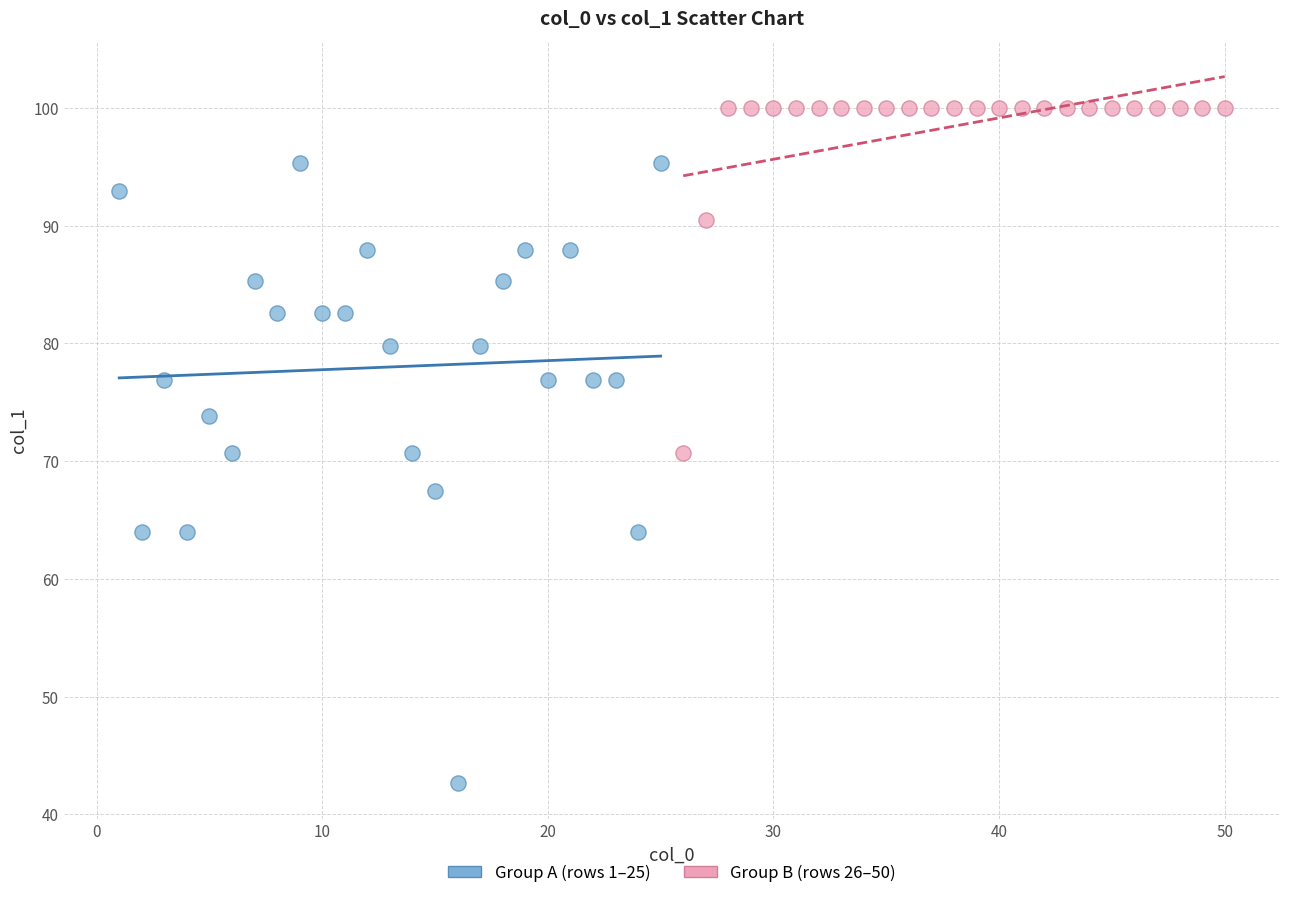

What are all the series names shown in the legend?

Group A (rows 1–25), Group B (rows 26–50)